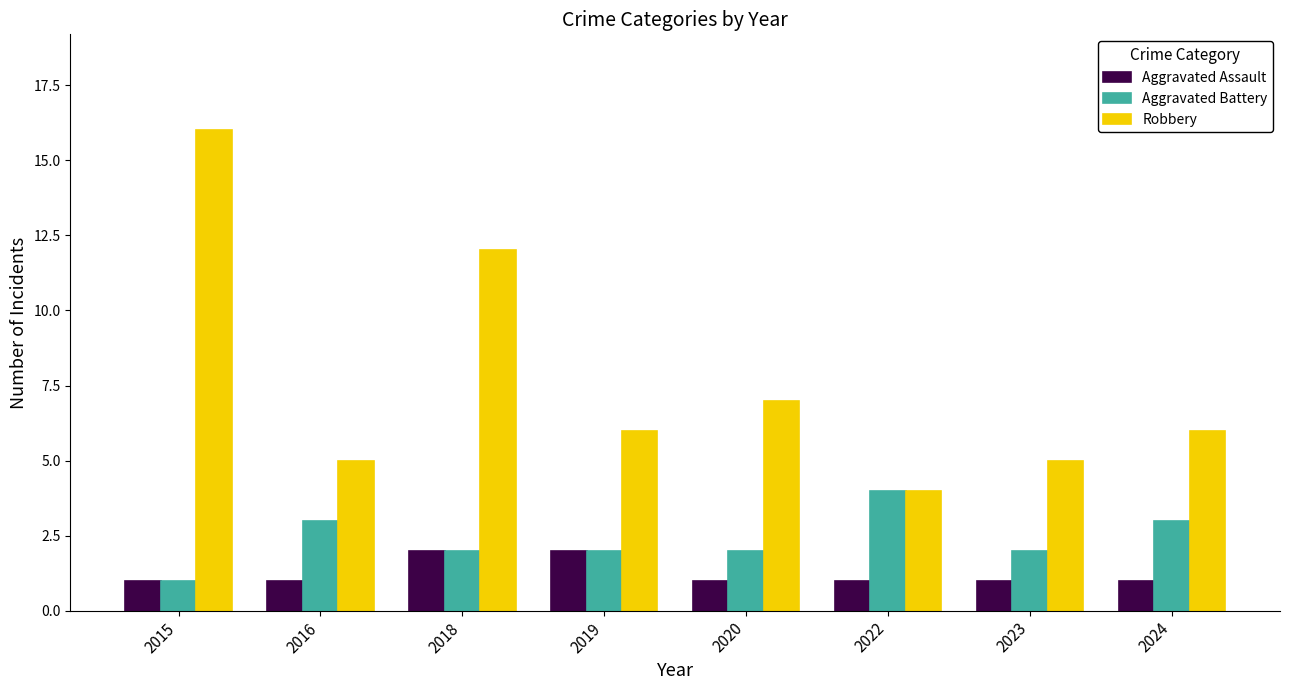

What are all the series names shown in the legend?

Aggravated Assault, Aggravated Battery, Robbery